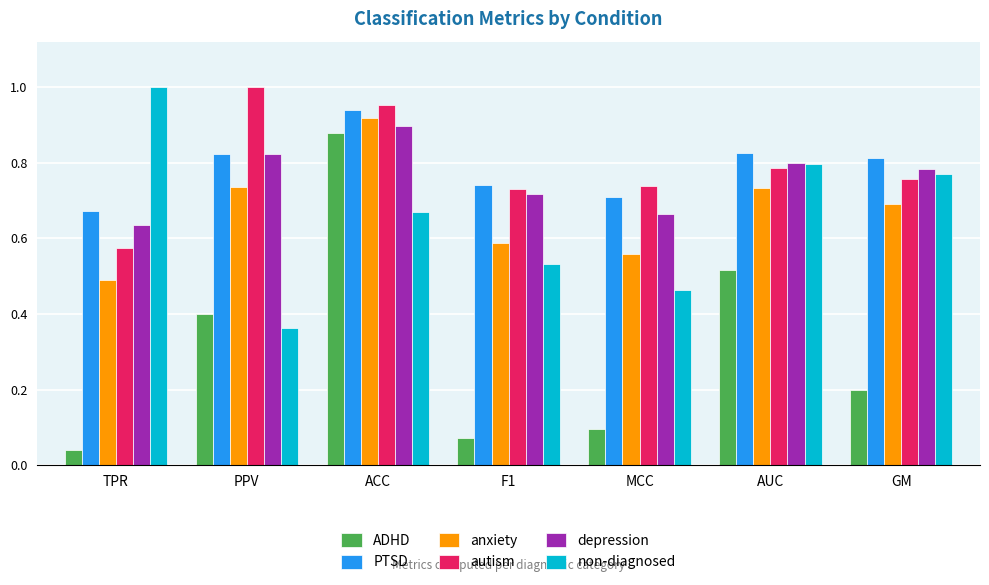

Where is ADHD nearest to the value 0?

TPR